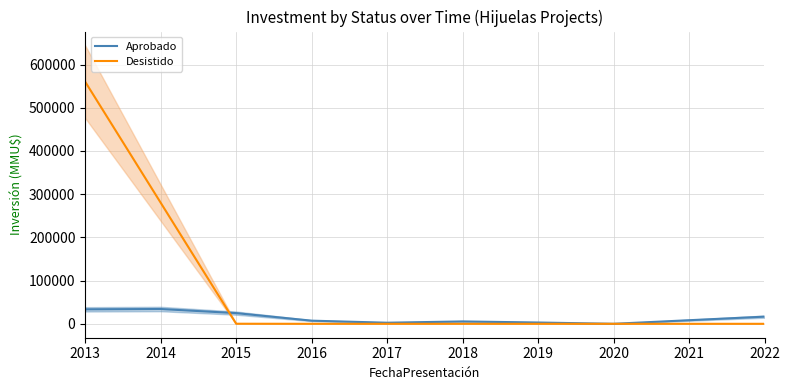

What is the difference between the maximum and minimum values in the Desistido series?

560040